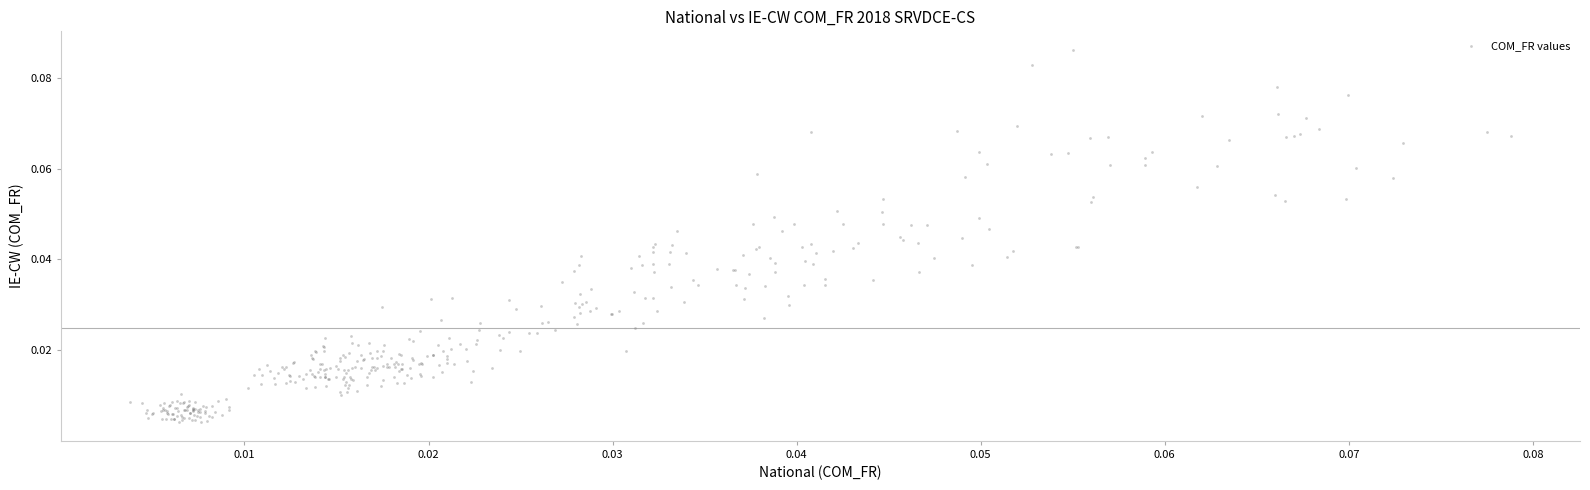

How many points are shown in the scatter plot?

390